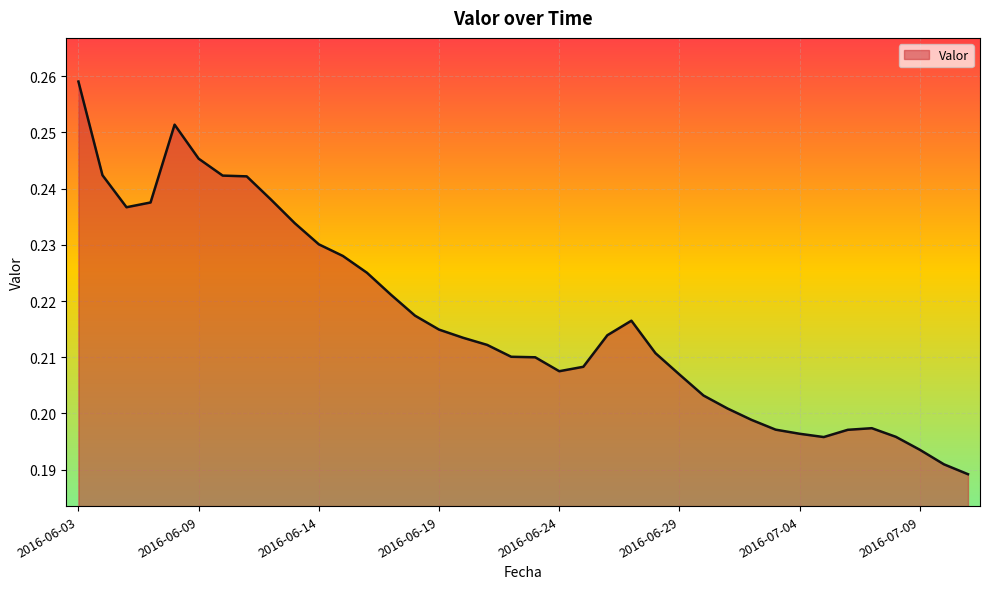

List the labels in order of value, smallest first.

2016-07-11, 2016-07-10, 2016-07-09, 2016-07-05, 2016-07-08, 2016-07-04, 2016-07-06, 2016-07-03, 2016-07-07, 2016-07-02, 2016-07-01, 2016-06-30, 2016-06-29, 2016-06-24, 2016-06-25, 2016-06-23, 2016-06-22, 2016-06-28, 2016-06-21, 2016-06-20, 2016-06-26, 2016-06-19, 2016-06-27, 2016-06-18, 2016-06-17, 2016-06-16, 2016-06-15, 2016-06-14, 2016-06-13, 2016-06-06, 2016-06-07, 2016-06-12, 2016-06-11, 2016-06-10, 2016-06-05, 2016-06-09, 2016-06-08, 2016-06-03